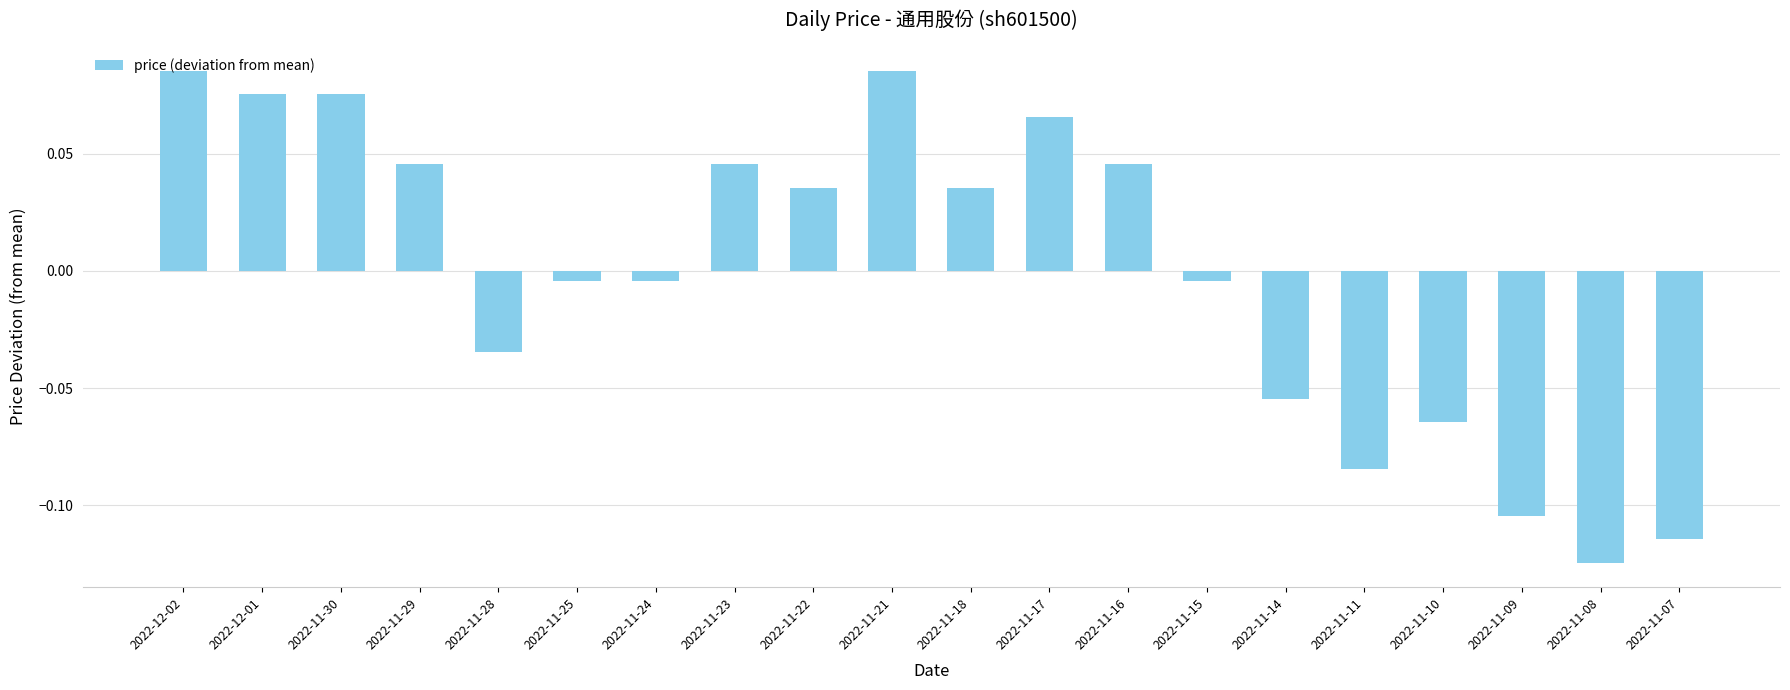

The chart shows a value of -0.0 at 2022-11-09. True or false?

False